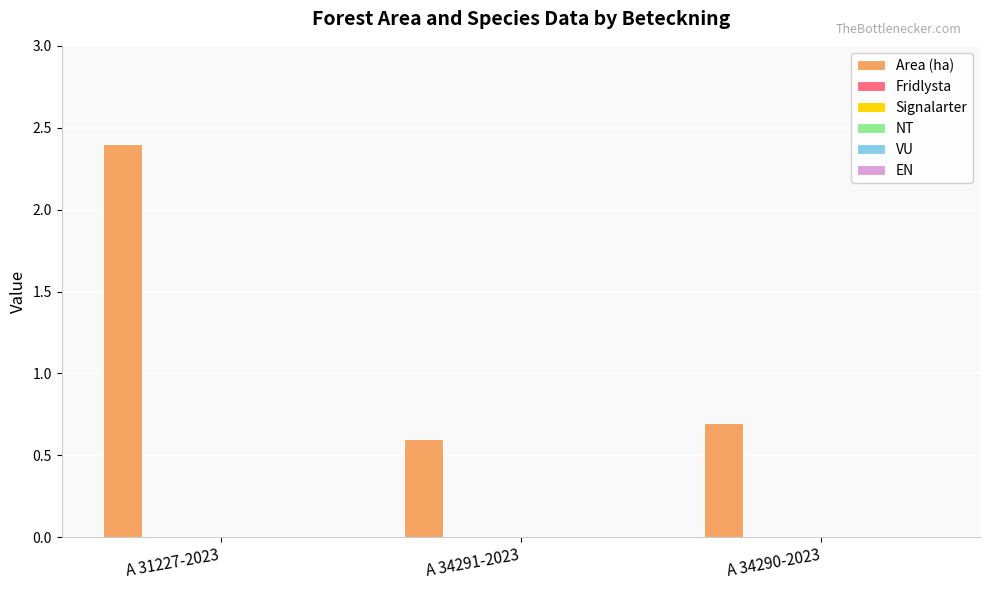

What is the average value?

1.2